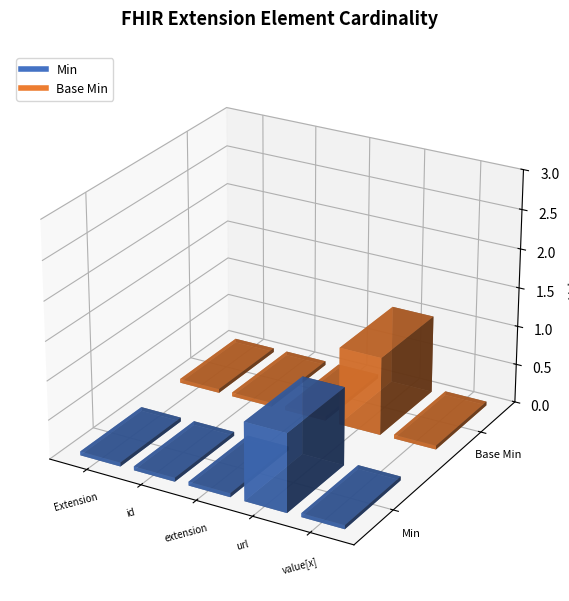

True or false: Min has a value of 0 at Extension.id.

True